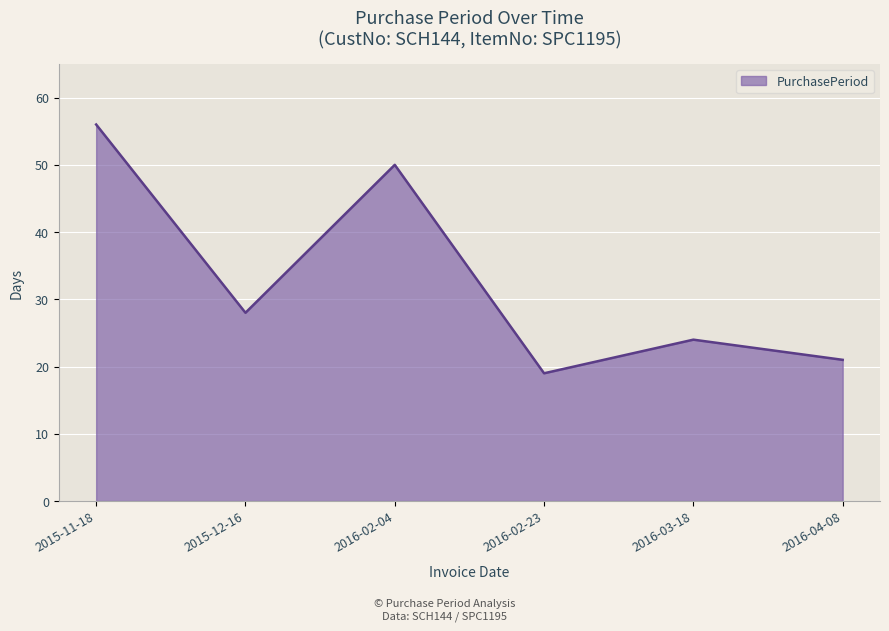

What is the average value?

33